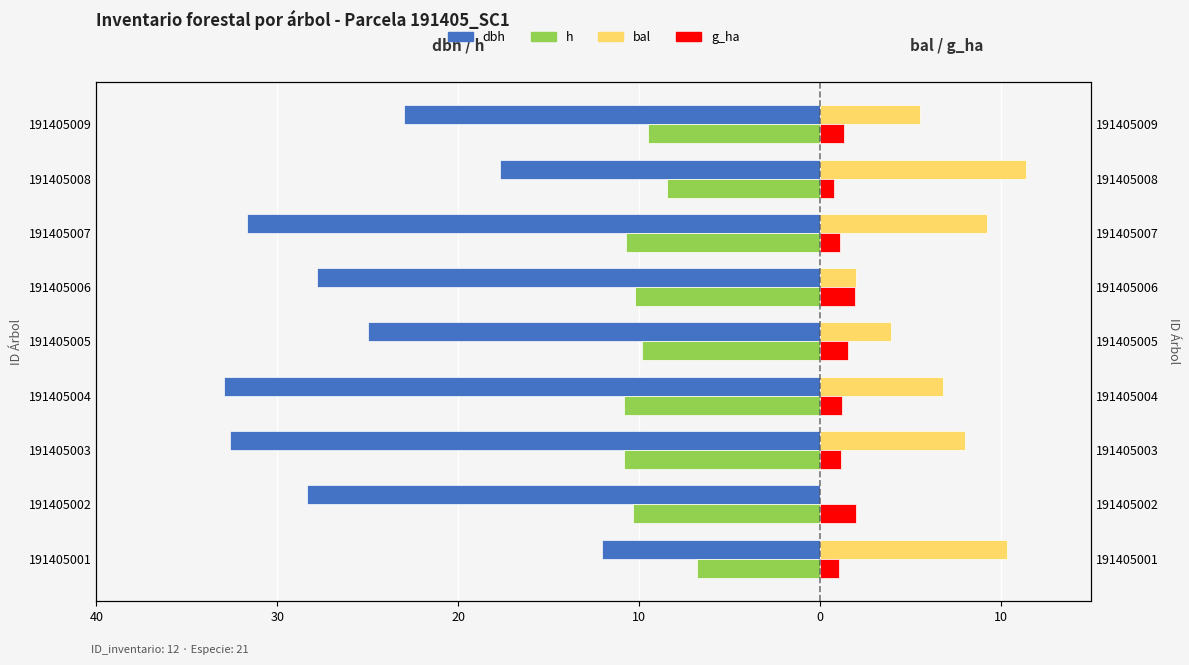

The bal series shows 3.9 at 191405005. True or false?

True